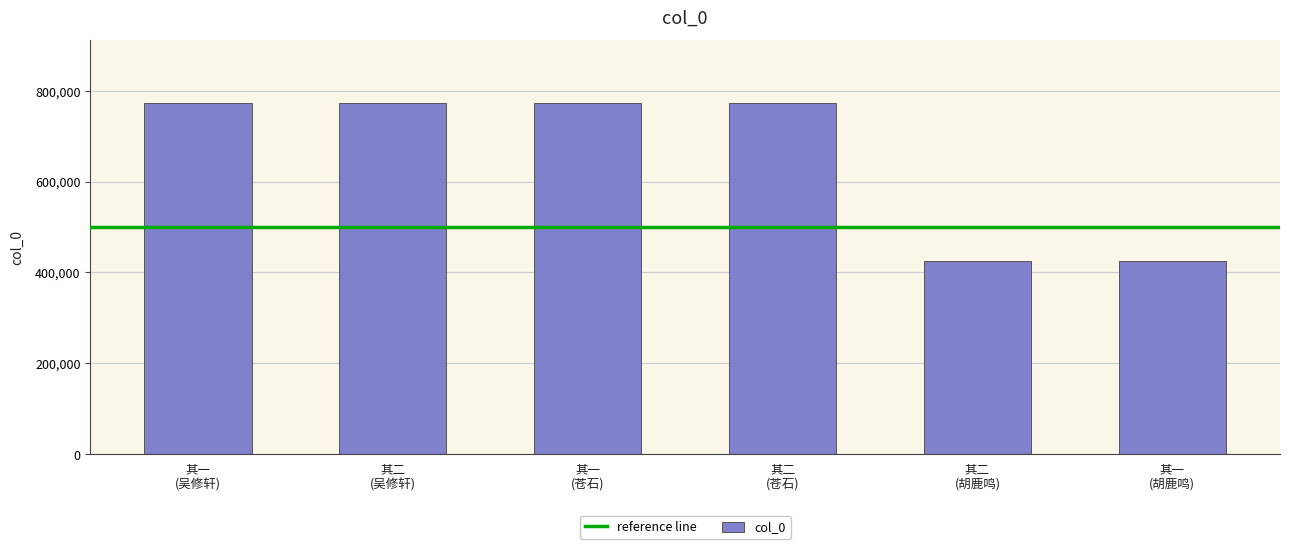

What is the maximum value shown in the chart?

772299